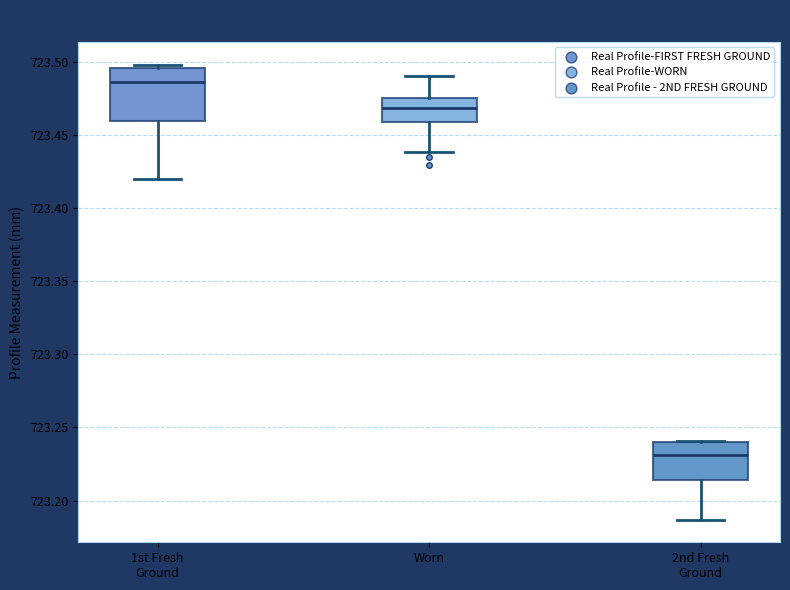

Which box is the tallest, from its lower edge to its upper edge?

1st Fresh Ground